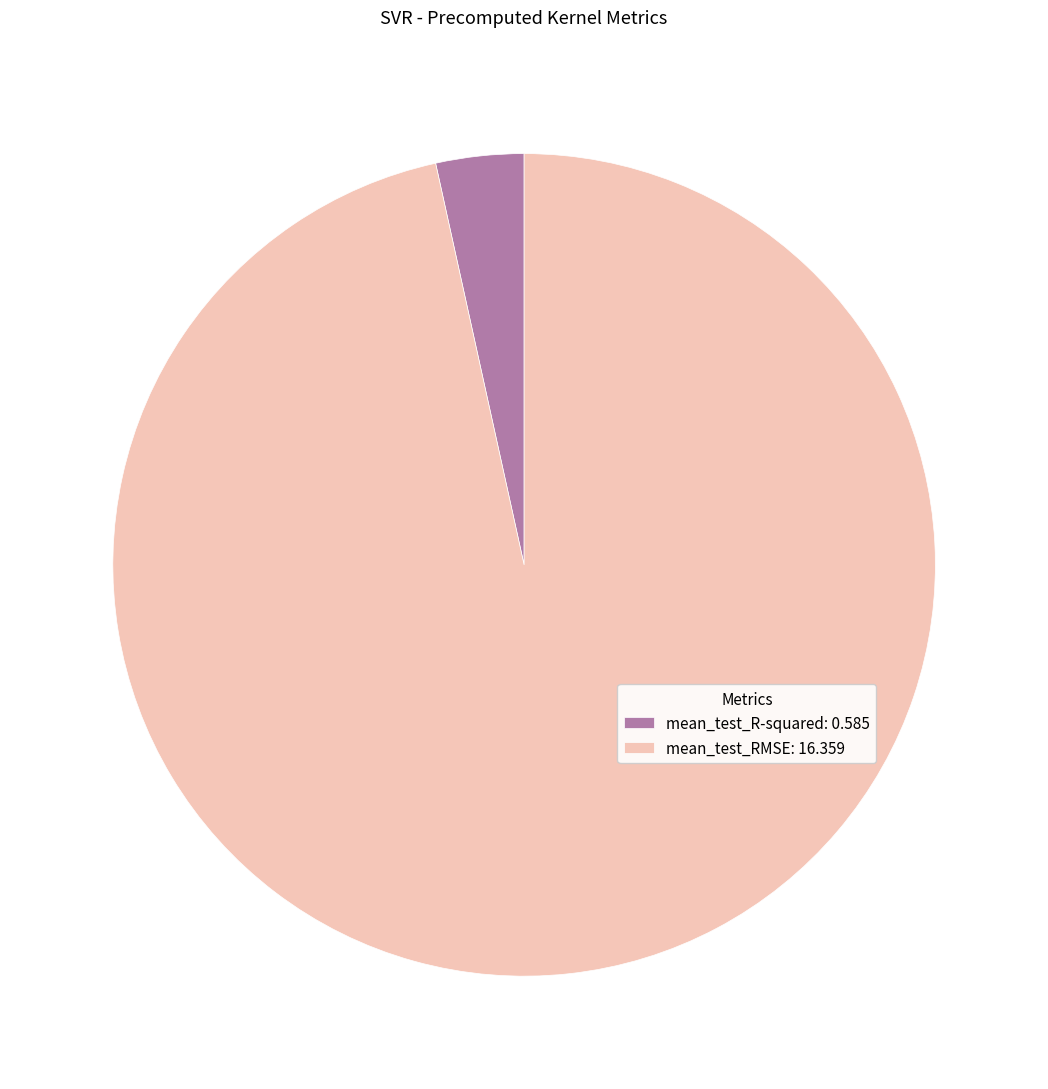

The mean_test_R-squared slice represents 3% of the pie. True or false?

True